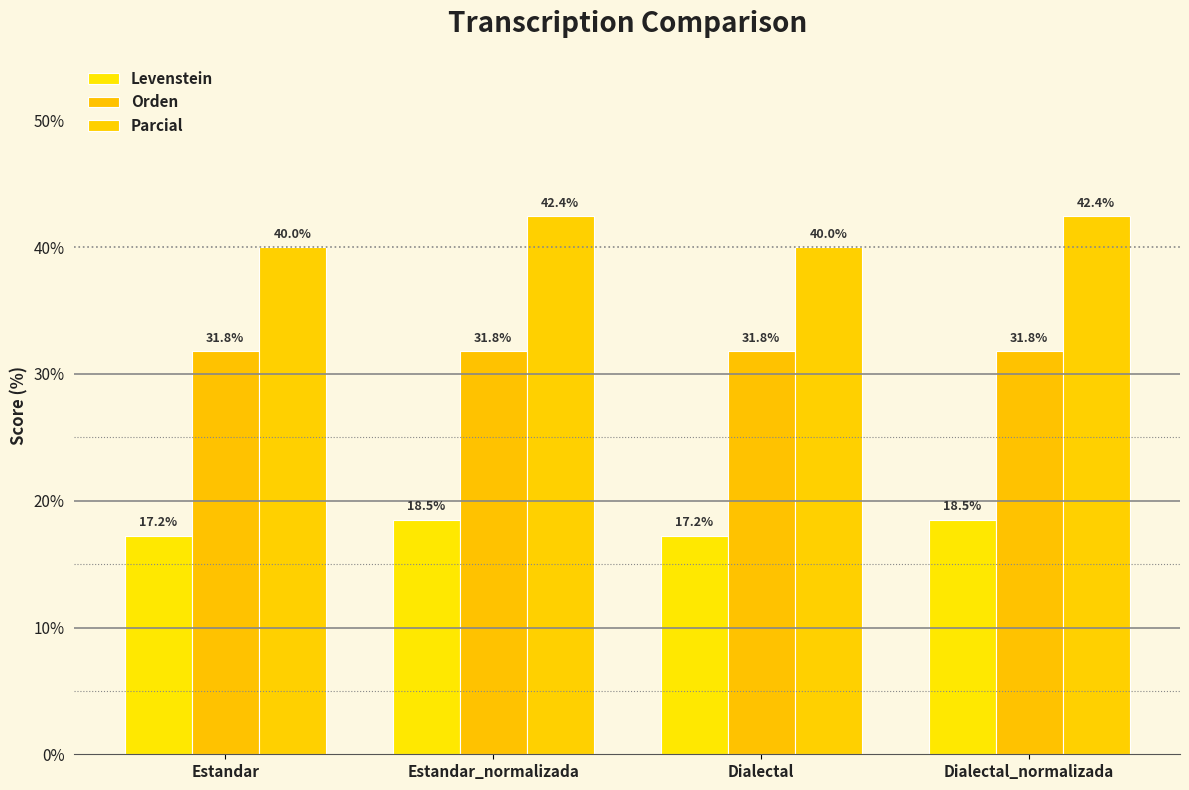

How many values in the Parcial series exceed 42?

2